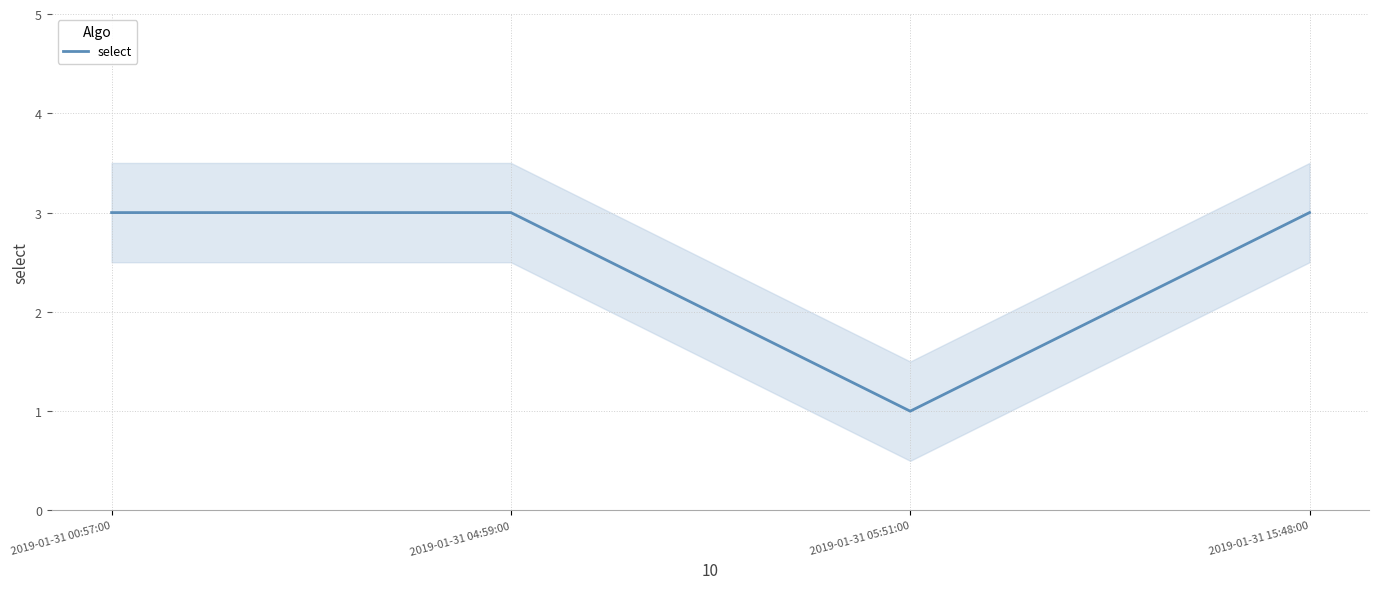

What is the ratio of the value at 2019-01-31 04:59:00 to the value at 2019-01-31 00:57:00?

1.0